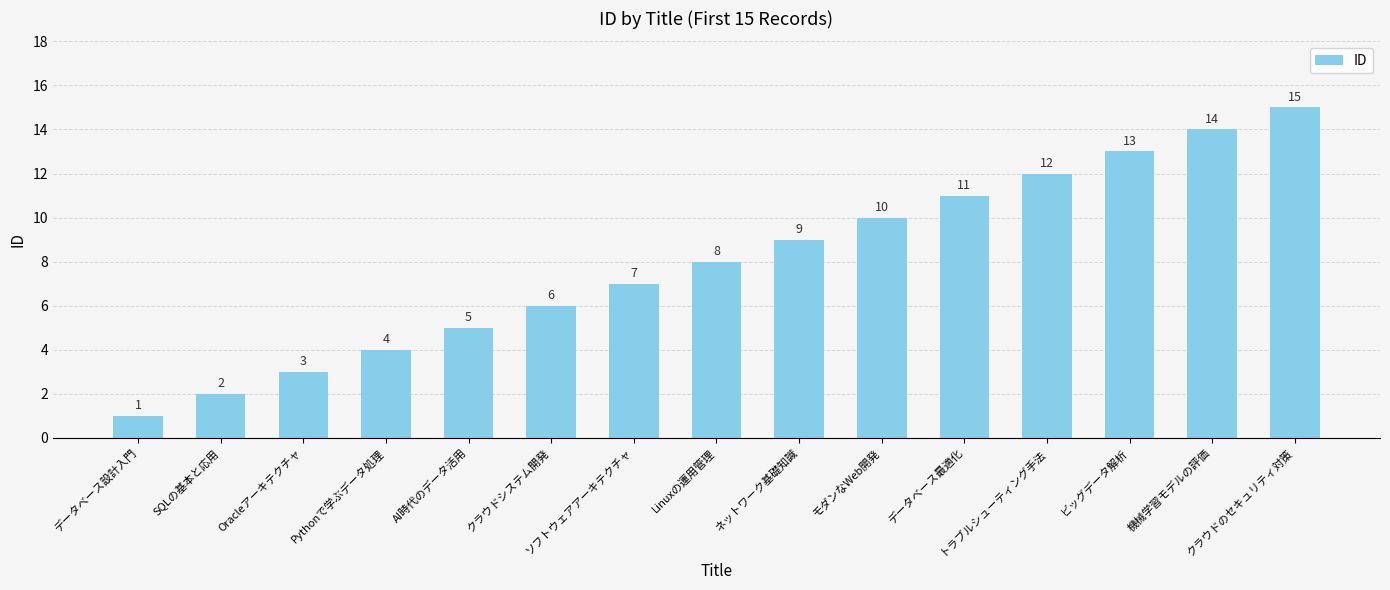

Is it true that the value at Oracleアーキテクチャ is 5?

False